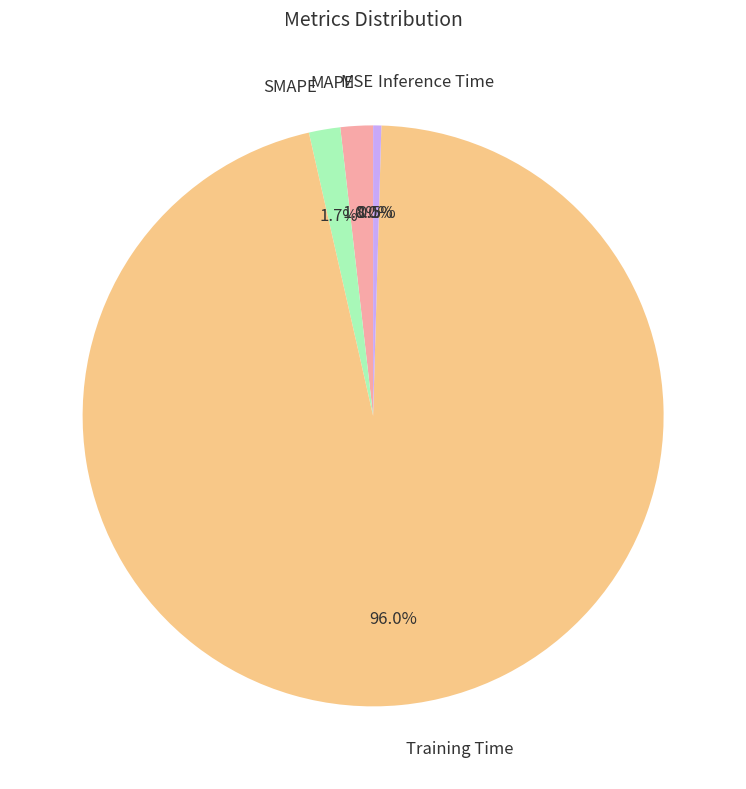

What is the majority slice?

Training Time